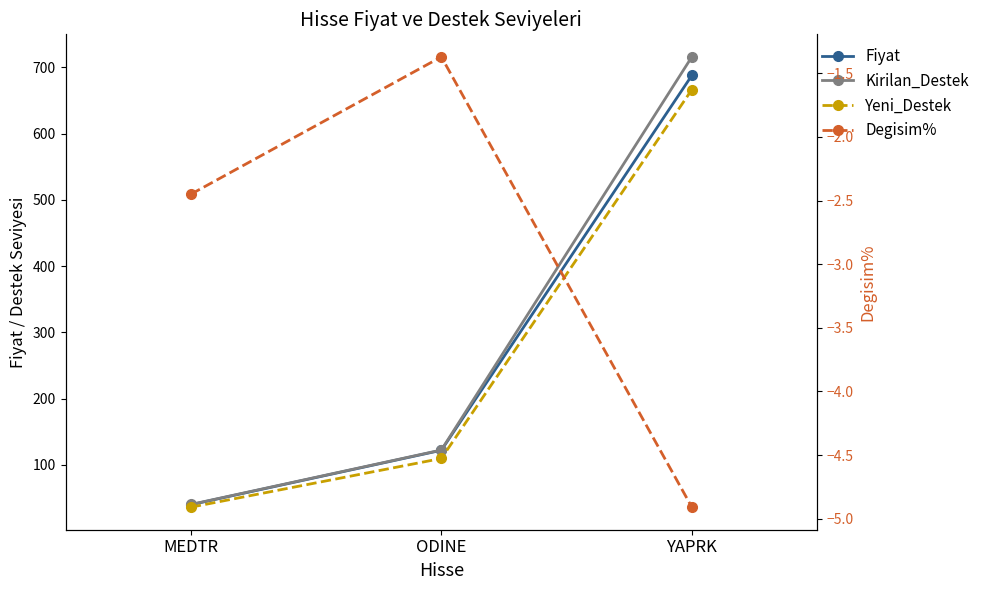

The value of Fiyat at ODINE is 217.7. True or false?

False